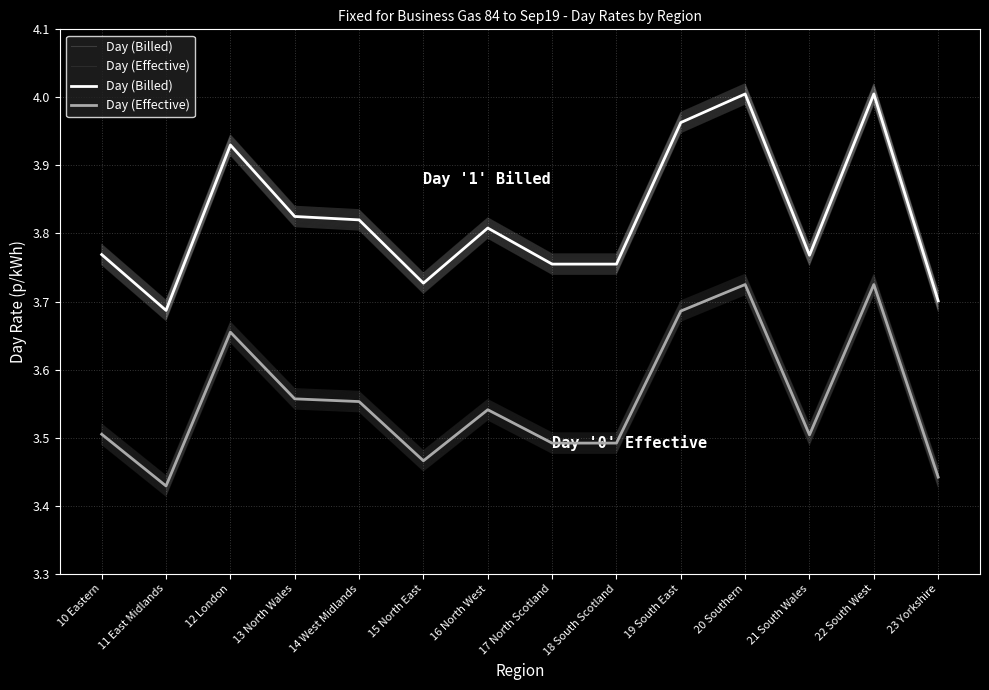

Reading left to right, extract all data points from this chart.

Day (Billed): 10 Eastern=3.8	11 East Midlands=3.7	12 London=3.9	13 North Wales=3.8	14 West Midlands=3.8	15 North East=3.7	16 North West=3.8	17 North Scotland=3.8	18 South Scotland=3.8	19 South East=4.0	20 Southern=4.0	21 South Wales=3.8	22 South West=4.0	23 Yorkshire=3.7
Day (Effective): 10 Eastern=3.5	11 East Midlands=3.4	12 London=3.7	13 North Wales=3.6	14 West Midlands=3.6	15 North East=3.5	16 North West=3.5	17 North Scotland=3.5	18 South Scotland=3.5	19 South East=3.7	20 Southern=3.7	21 South Wales=3.5	22 South West=3.7	23 Yorkshire=3.4